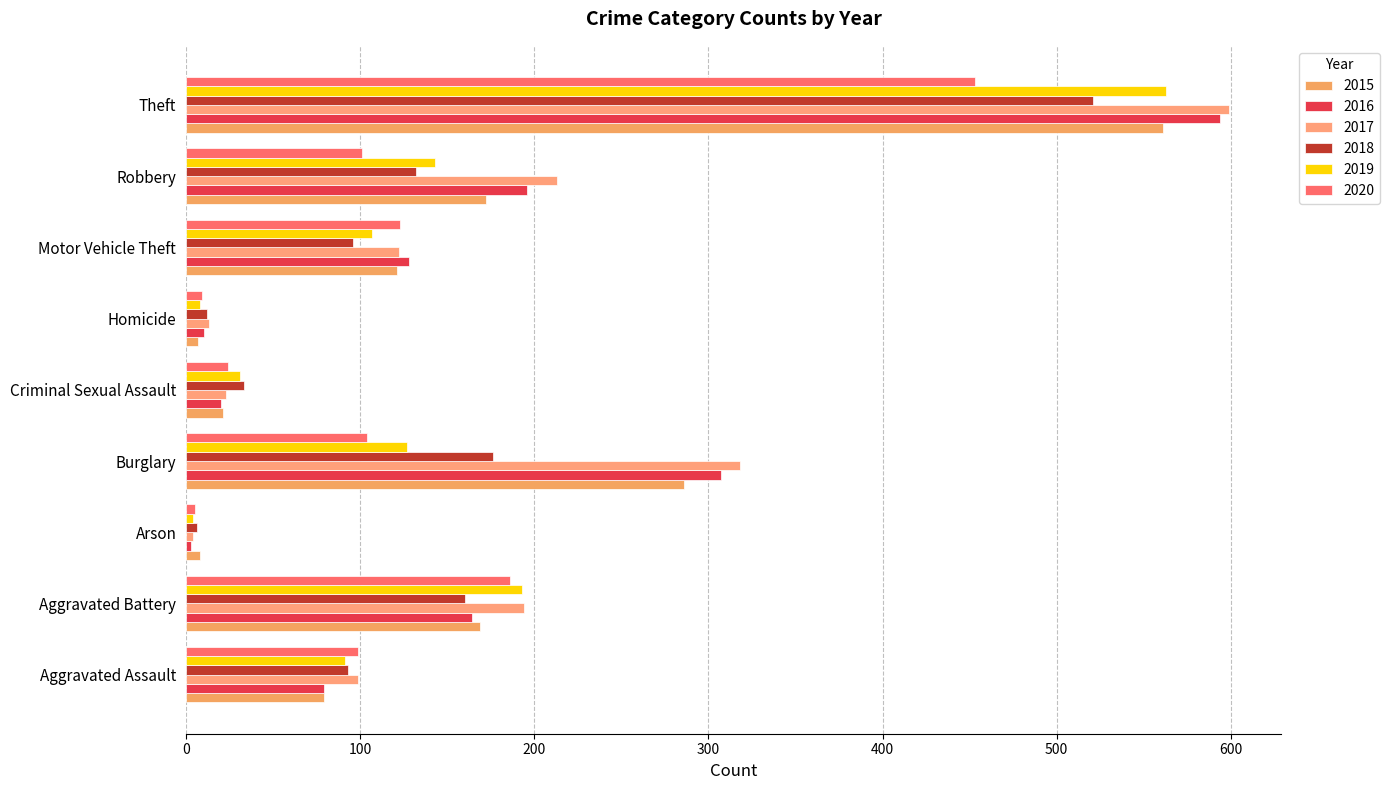

What is the label of the 3rd bar from the left?

Arson